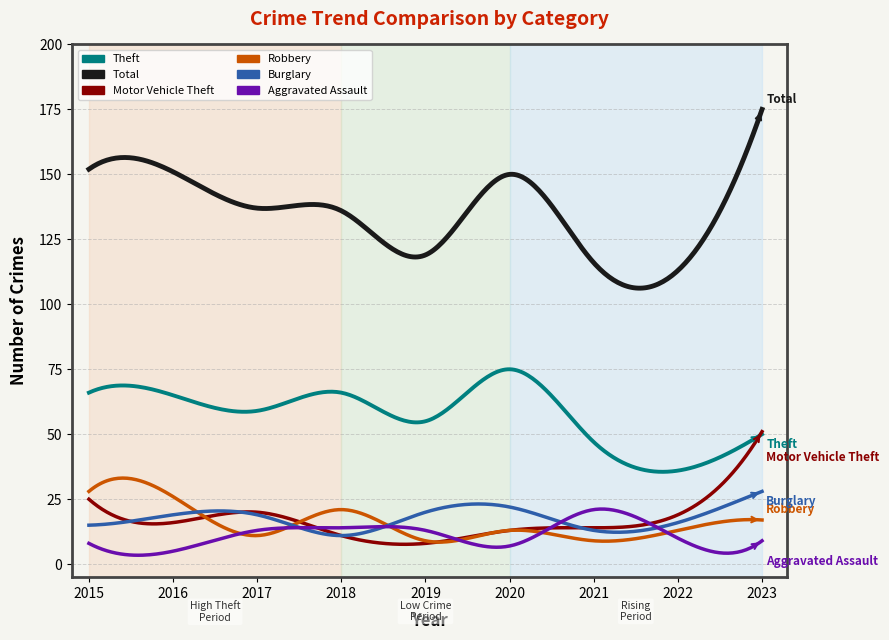

How many lines are shown in the chart?

6